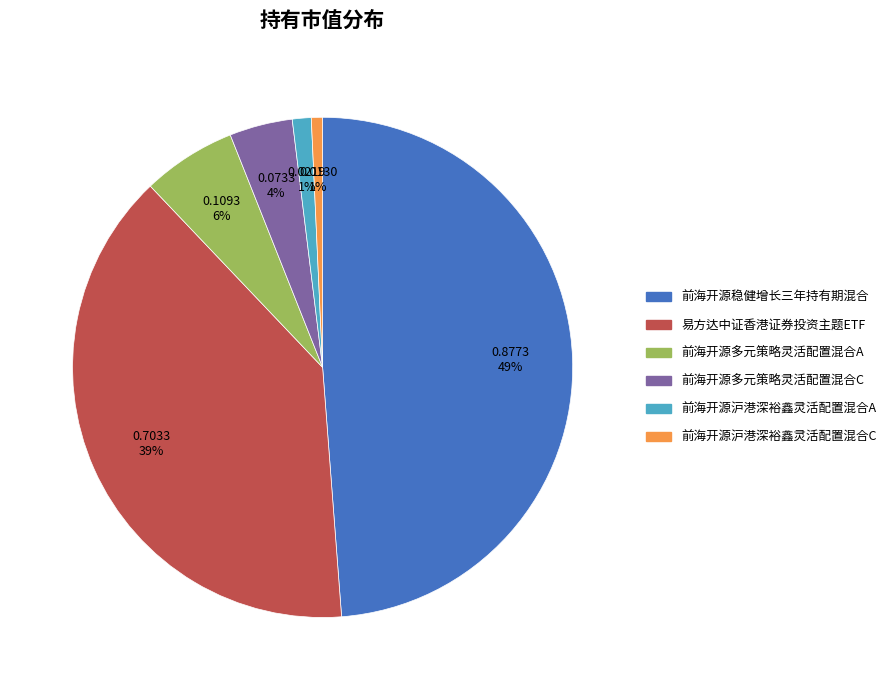

Which category has the biggest portion of the pie?

前海开源稳健增长三年持有期混合